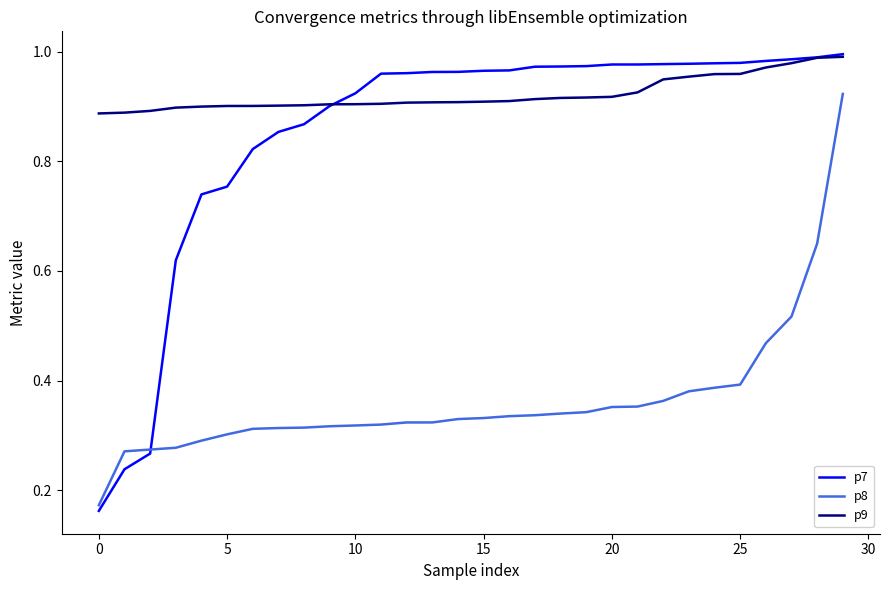

Which series has the largest total across all categories?

p9